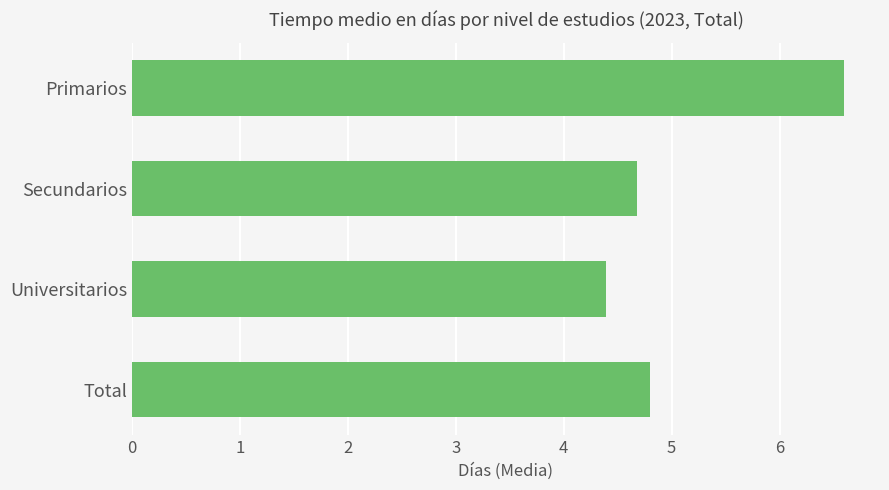

What is the difference between the second highest and second lowest values?

0.1